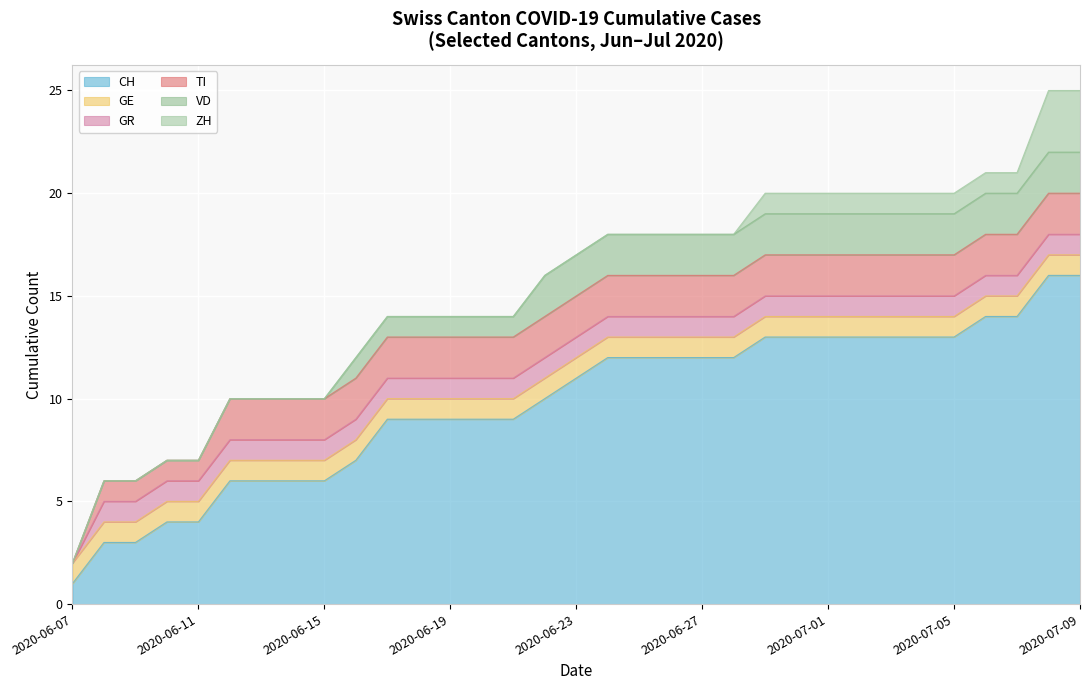

True or false: CH and TG cross at least once.

False